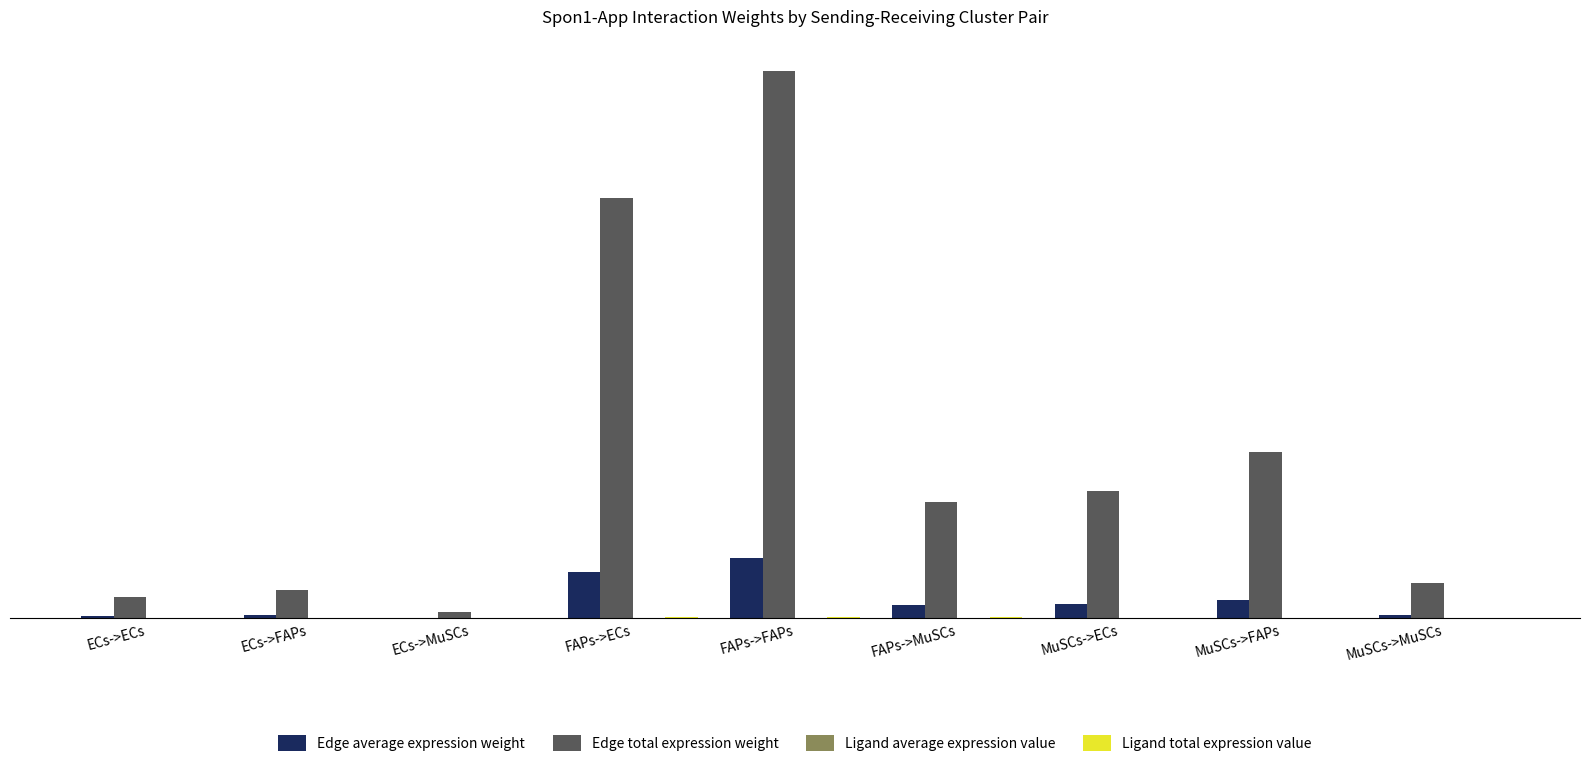

Which series changed the most between FAPs->MuSCs and MuSCs->FAPs?

Edge total expression weight